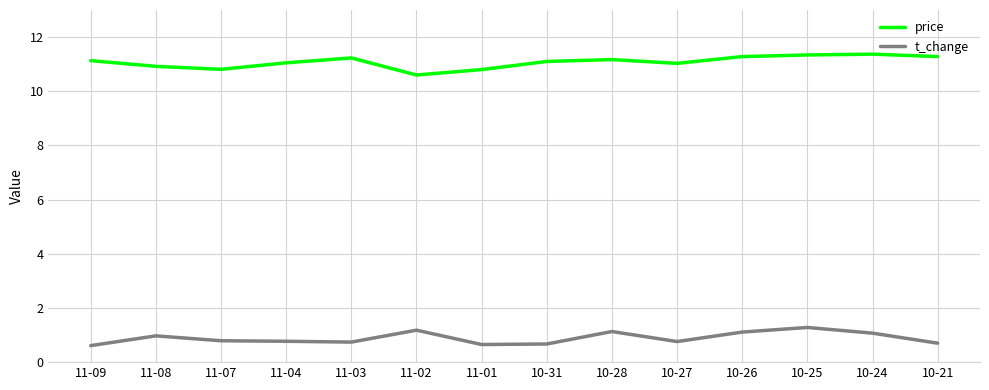

What are all the series names shown in the legend?

price, t_change